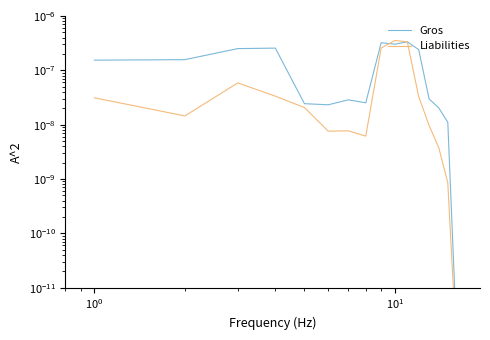

Which series has the largest total across all categories?

Gross Profit